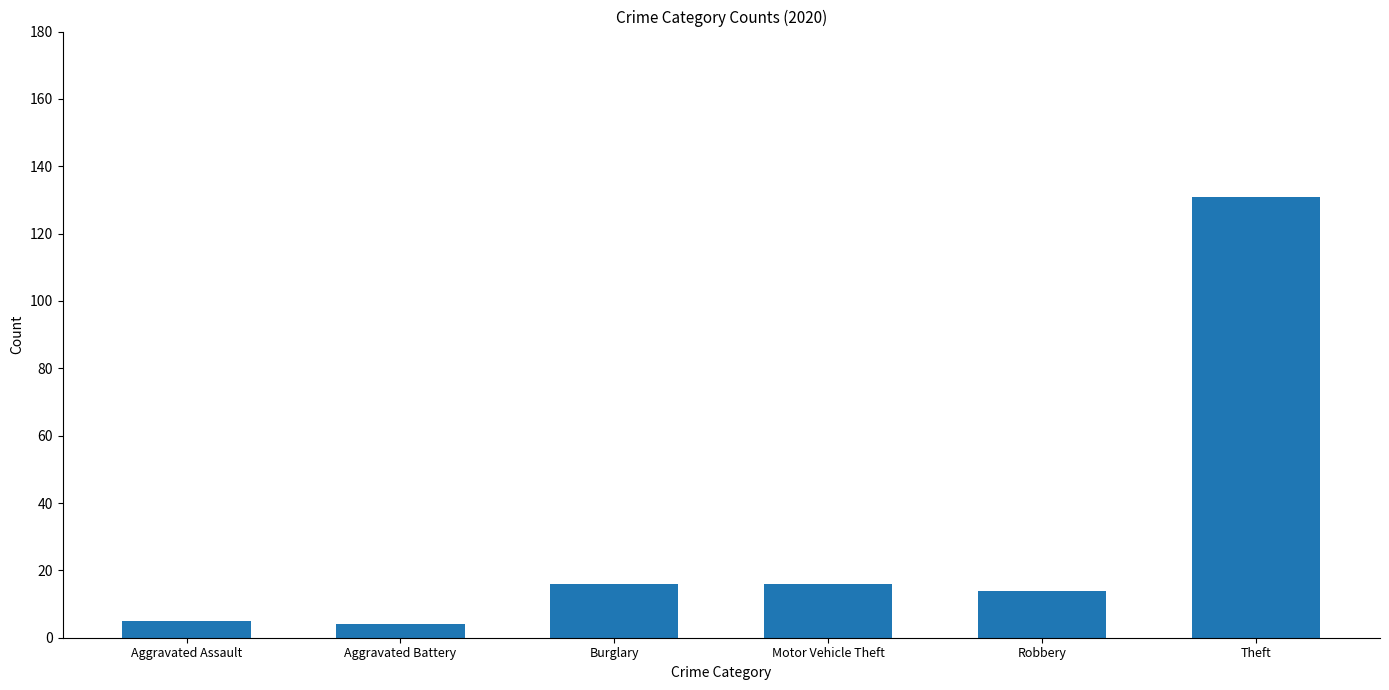

Reading right to left, transcribe all the data shown in this chart.

131	14	16	16	4	5